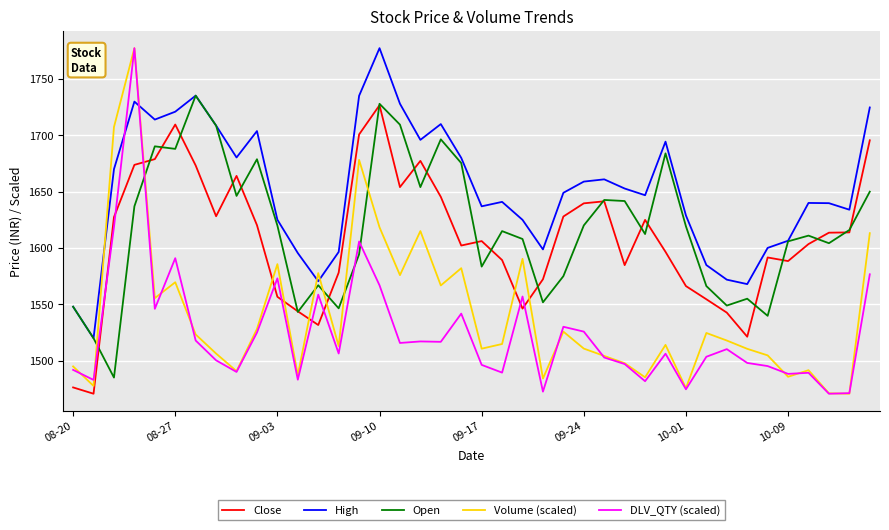

Which series has the largest total across all categories?

High